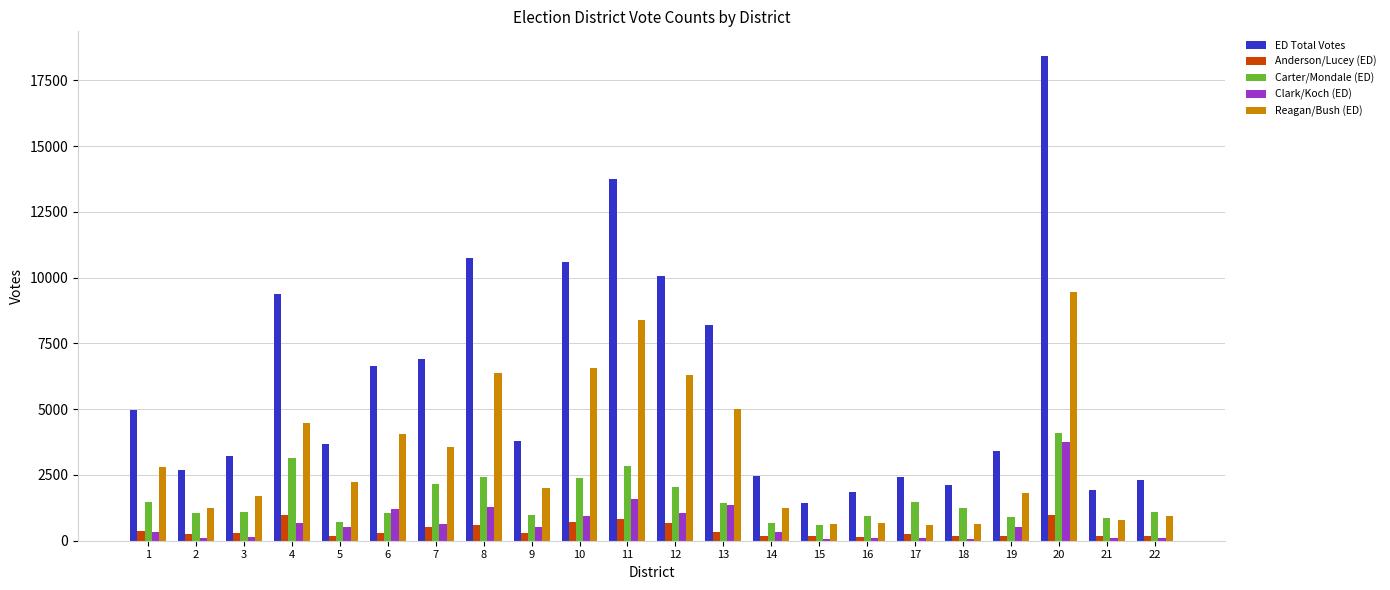

At which category is the sum across all series the highest?

20